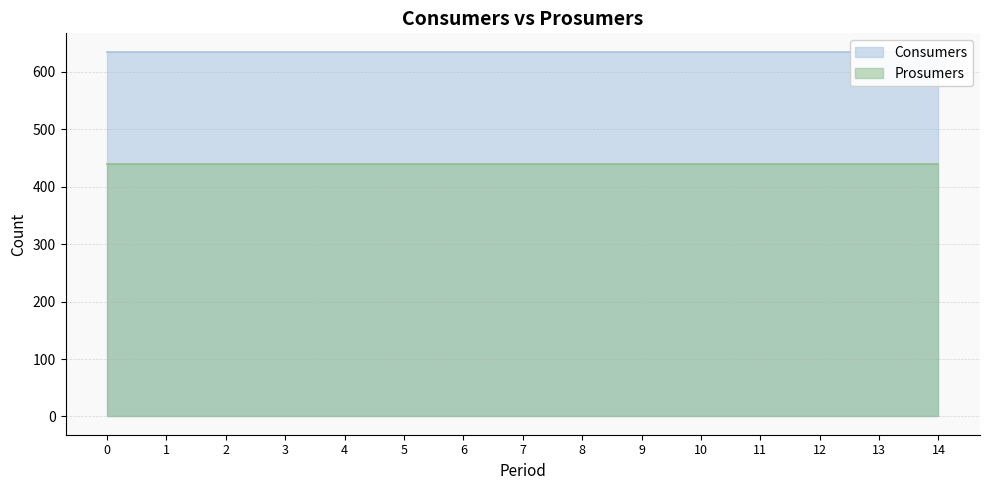

Reading left to right, list all the values displayed in this chart.

Consumers: 635	635	635	635	635	635	635	635	635	635	635	635	635	635	635
Prosumers: 440	440	440	440	440	440	440	440	440	440	440	440	440	440	440